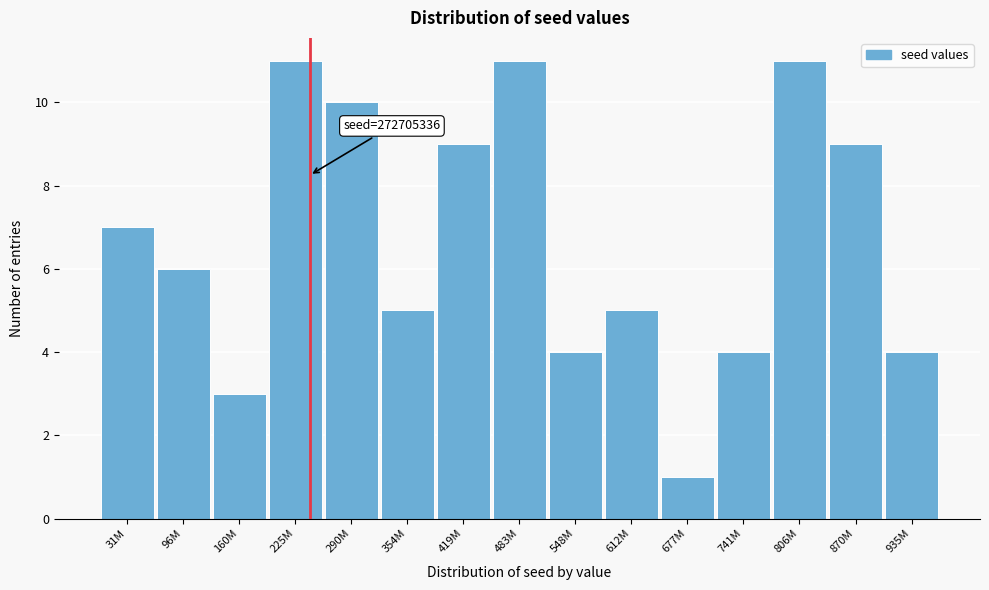

Reading left to right, what are all the values shown in this chart?

31M=7	96M=6	160M=3	225M=11	290M=10	354M=5	419M=9	483M=11	548M=4	612M=5	677M=1	741M=4	806M=11	870M=9	935M=4